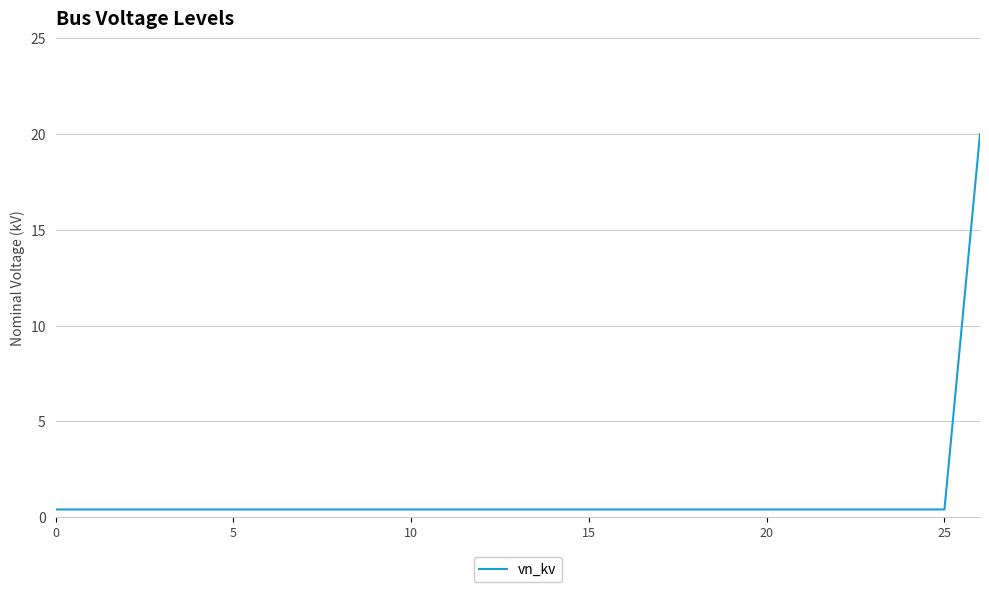

What is the difference between the maximum and minimum values?

19.6